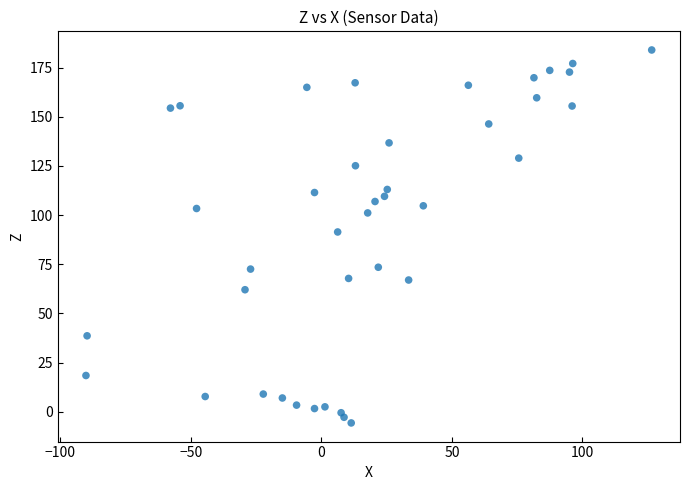

What Y value in the scatter plot is closest to 89?

91.4